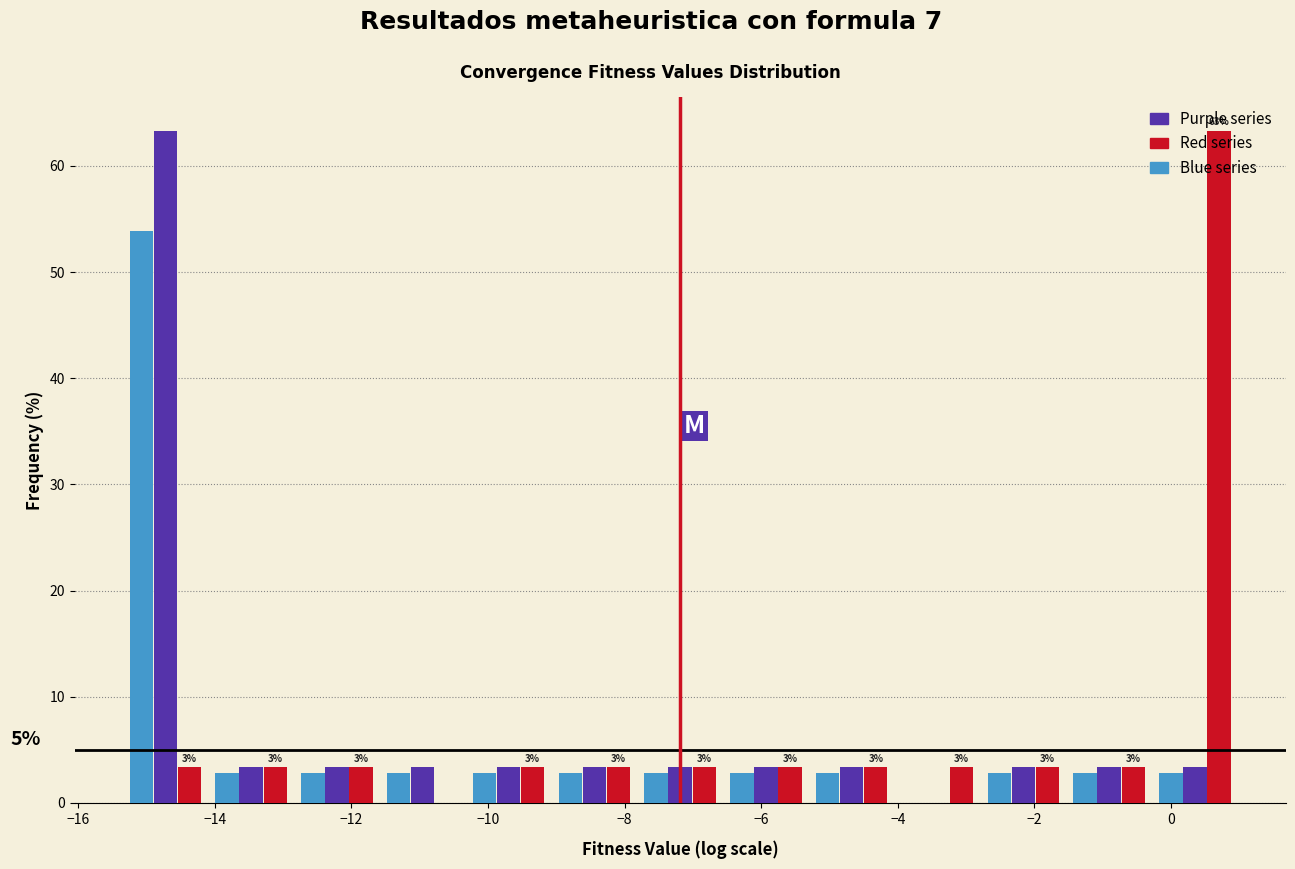

In the Red series series, which range on the x-axis has the tallest bar?

-0.2 to 1.0